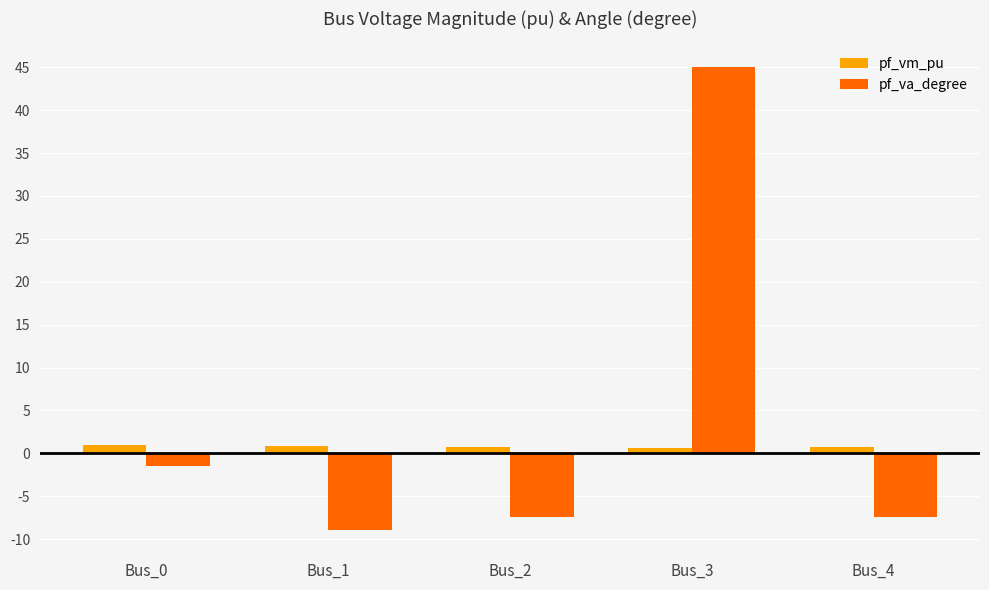

The pf_va_degree series shows -7.4 at Bus_2. True or false?

True